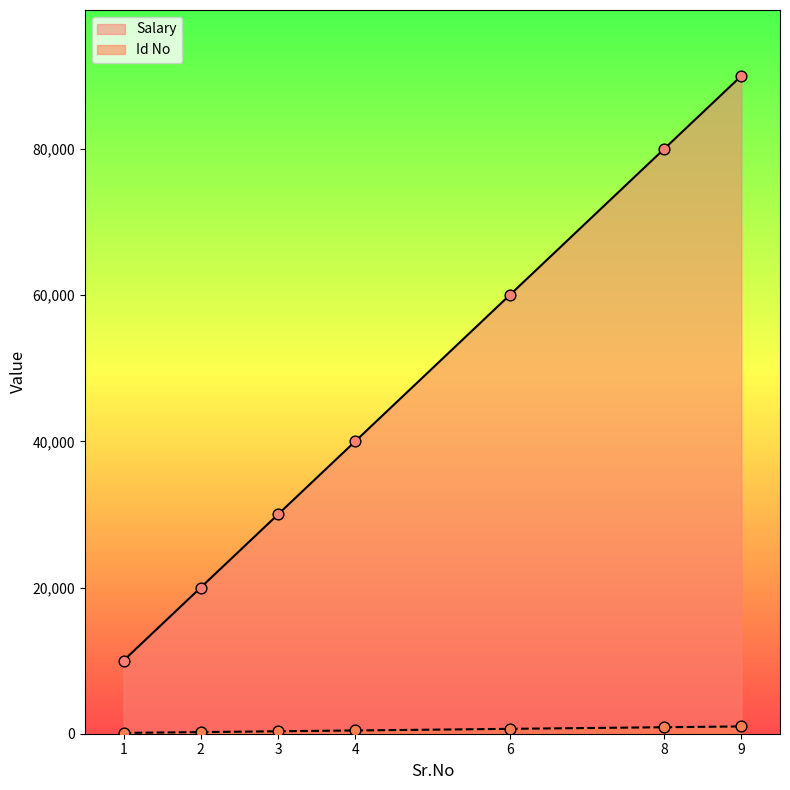

Is the value of Id No at 6 greater than the value of Salary at 2?

No